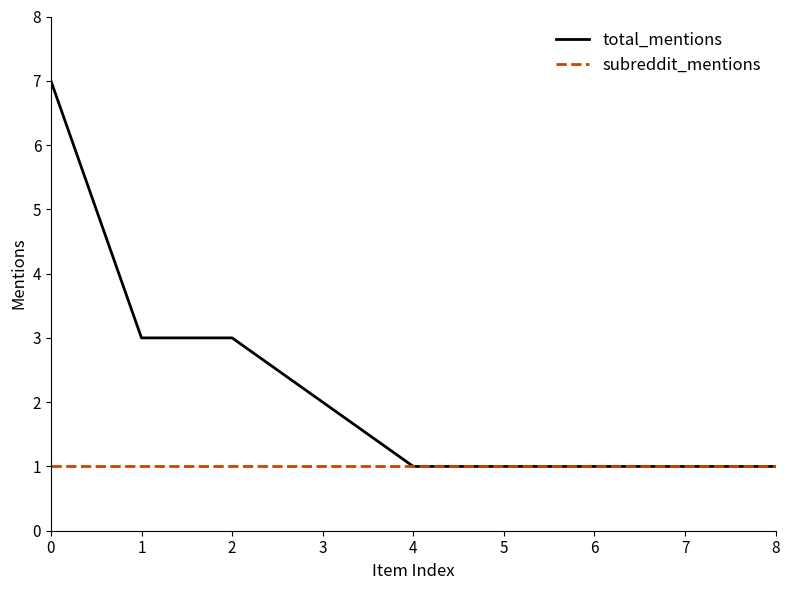

At 0, list the series in order from largest to smallest.

total_mentions, subreddit_mentions